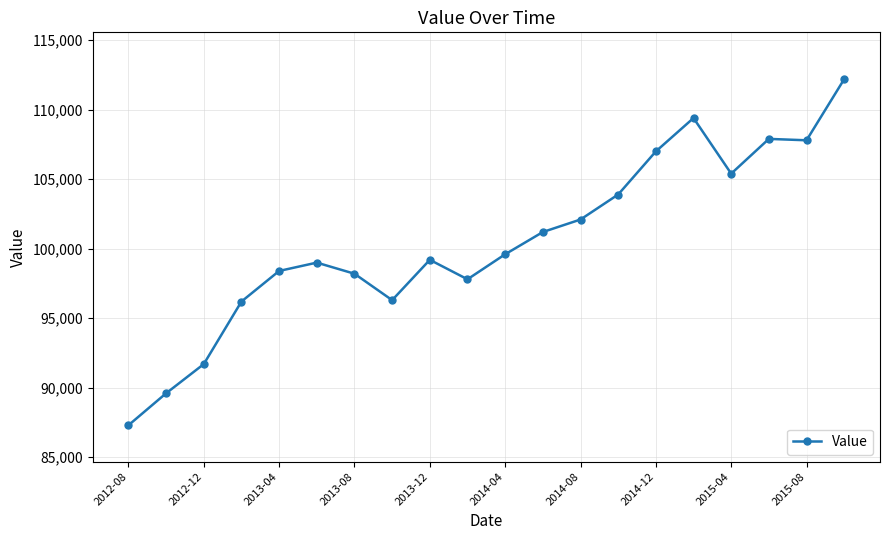

What is the difference between the maximum and minimum values?

24900